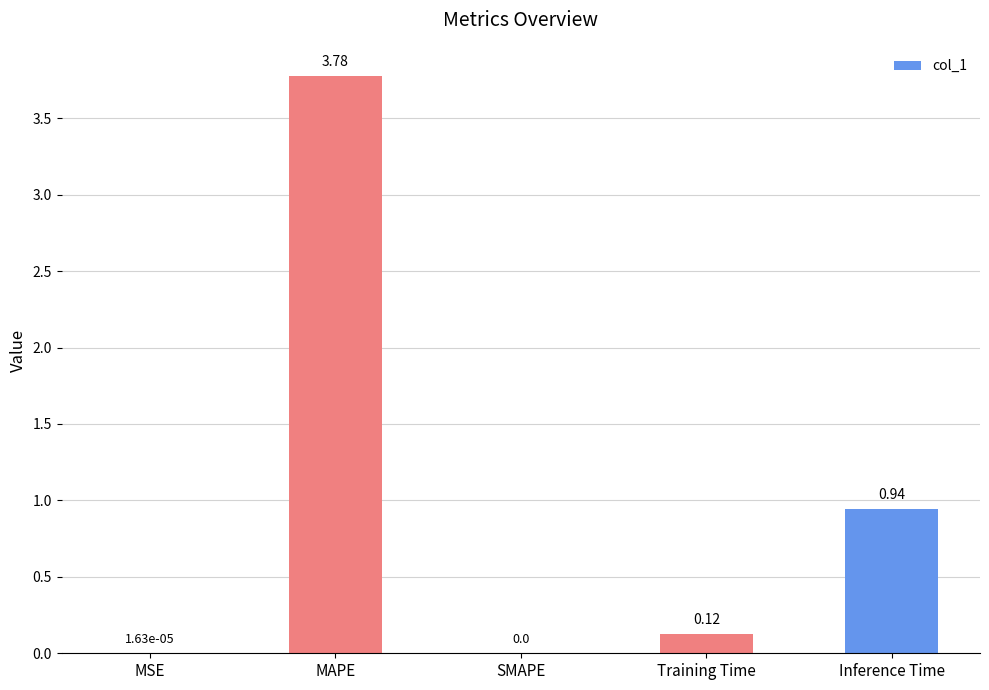

What is the change in value from SMAPE to Inference Time?

+0.9